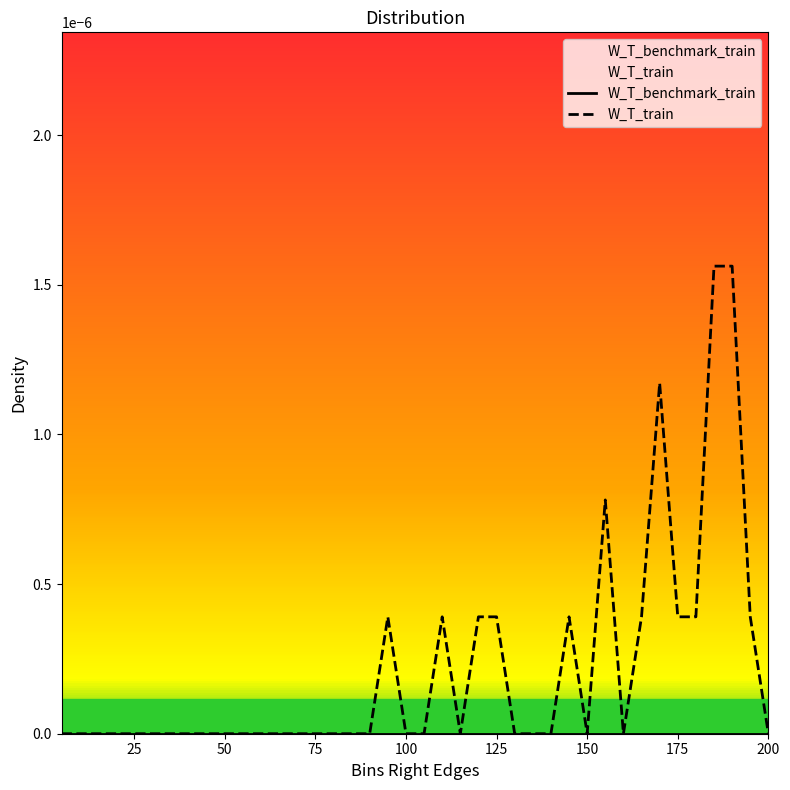

Which series has the largest total across all categories?

W_T_train